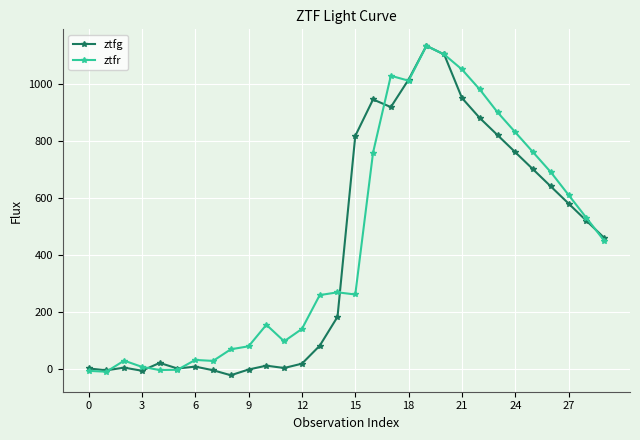

What is the lowest value of the ztfg series?

-21.1